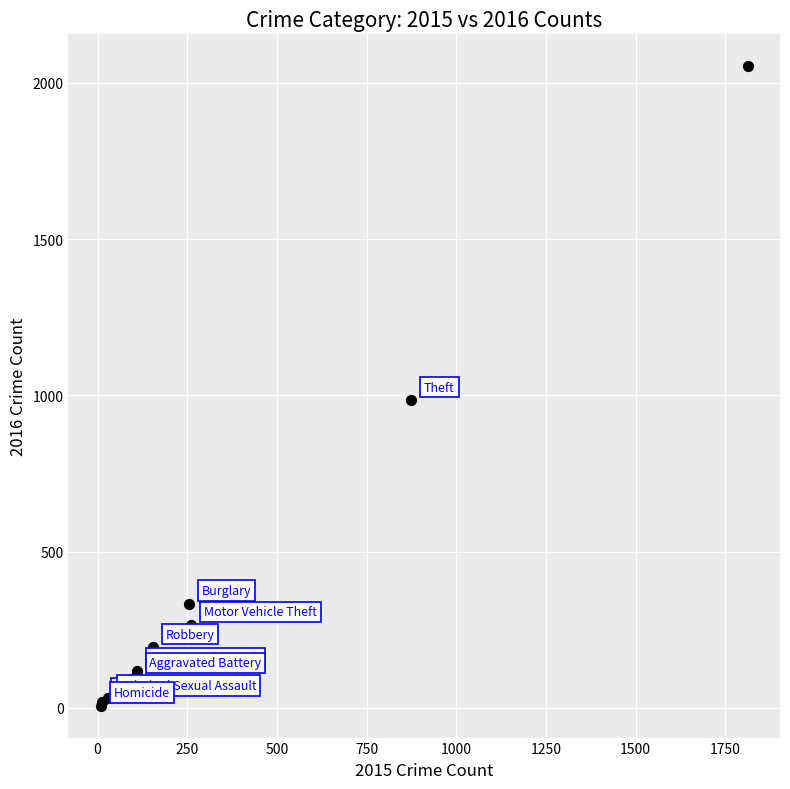

What Y value in the scatter plot is closest to 1030?

984